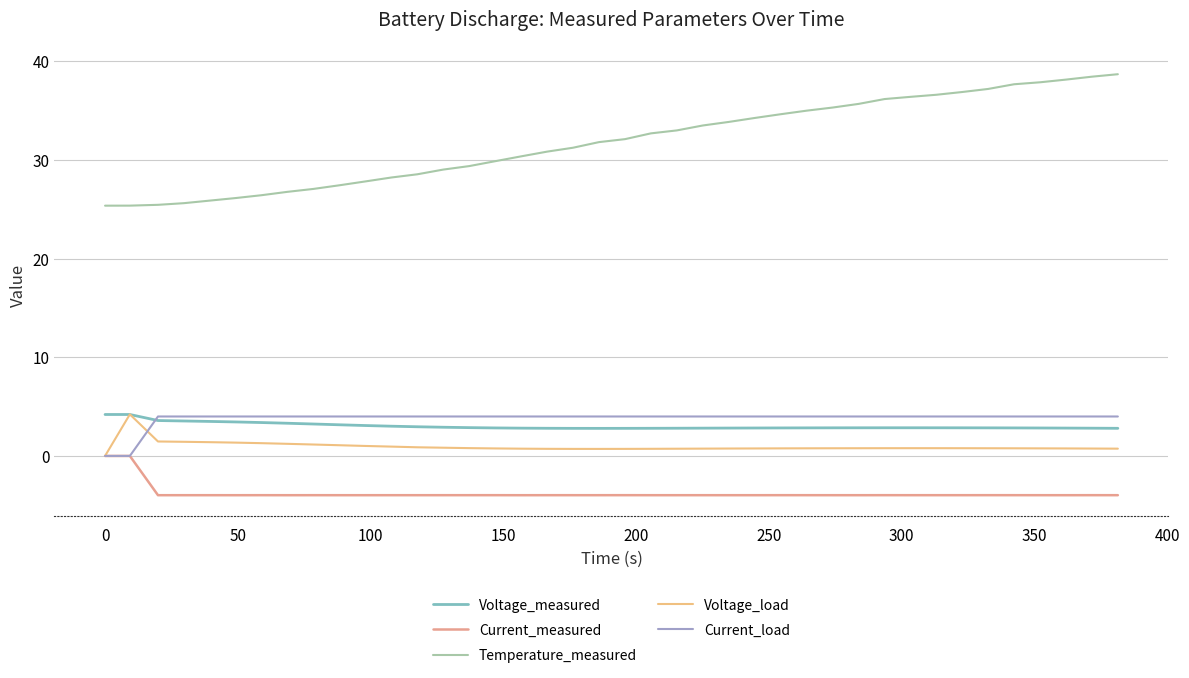

How many interior local peaks does the Voltage_load series have?

1